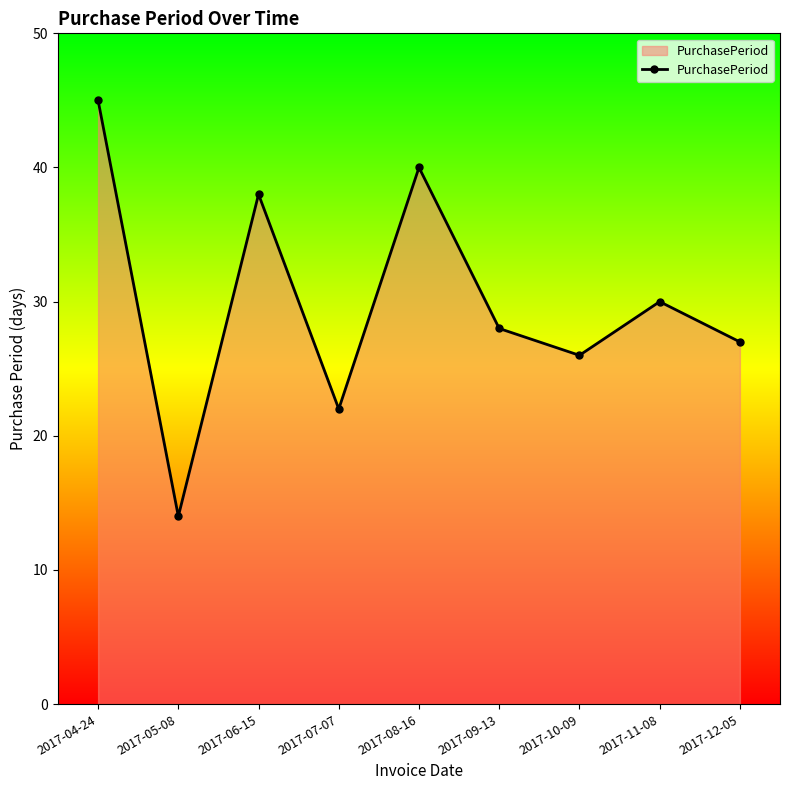

What is the value of the 3rd point from the left?

38